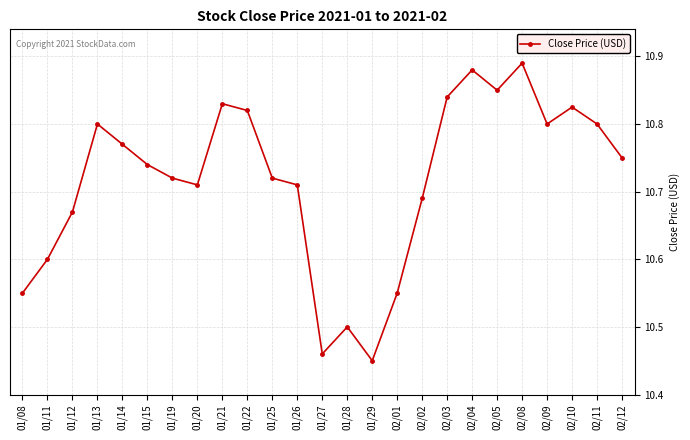

Does the chart have visible grid lines?

Yes